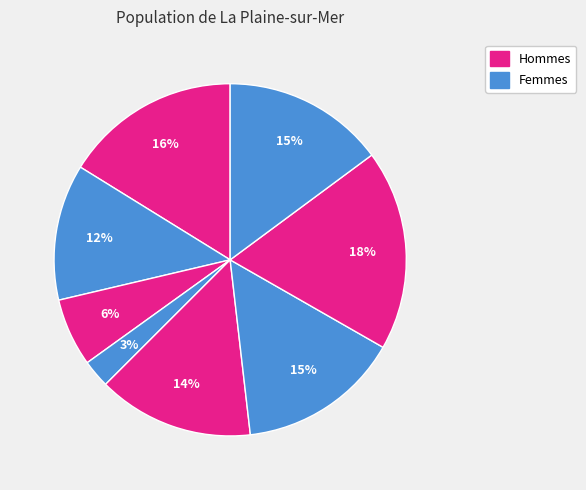

Count the number of slices in the pie.

8